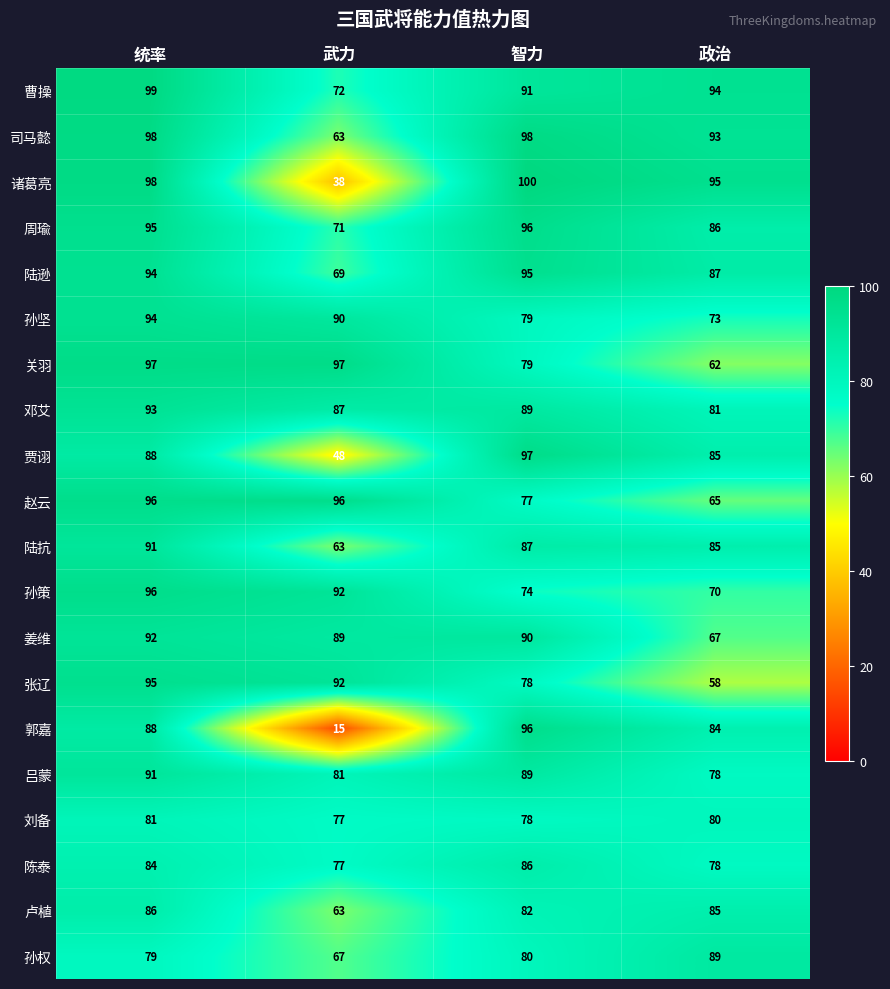

At which category is the sum across all series the highest?

统率